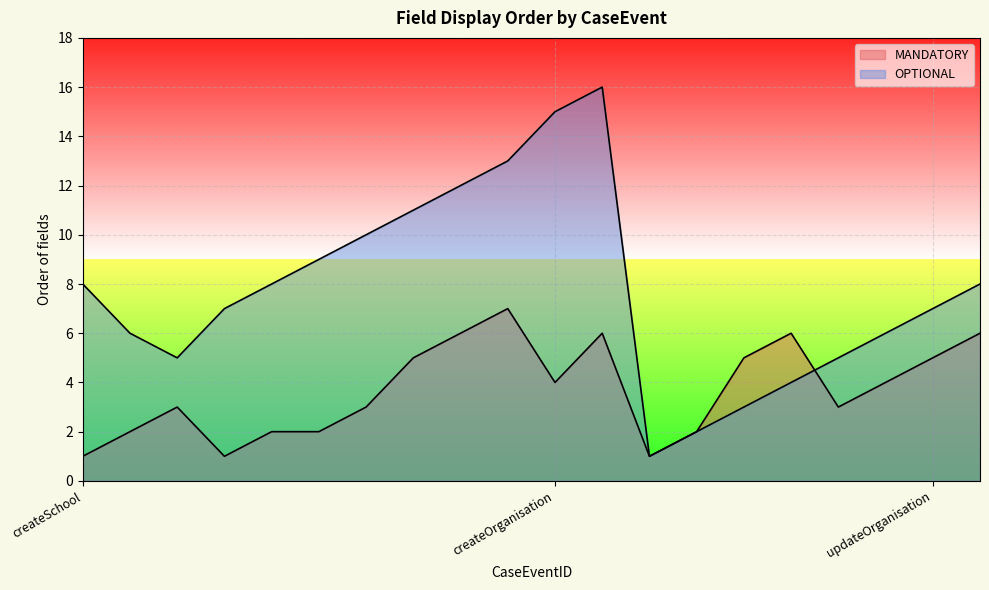

What is the difference between the maximum and minimum values in the MANDATORY series?

6